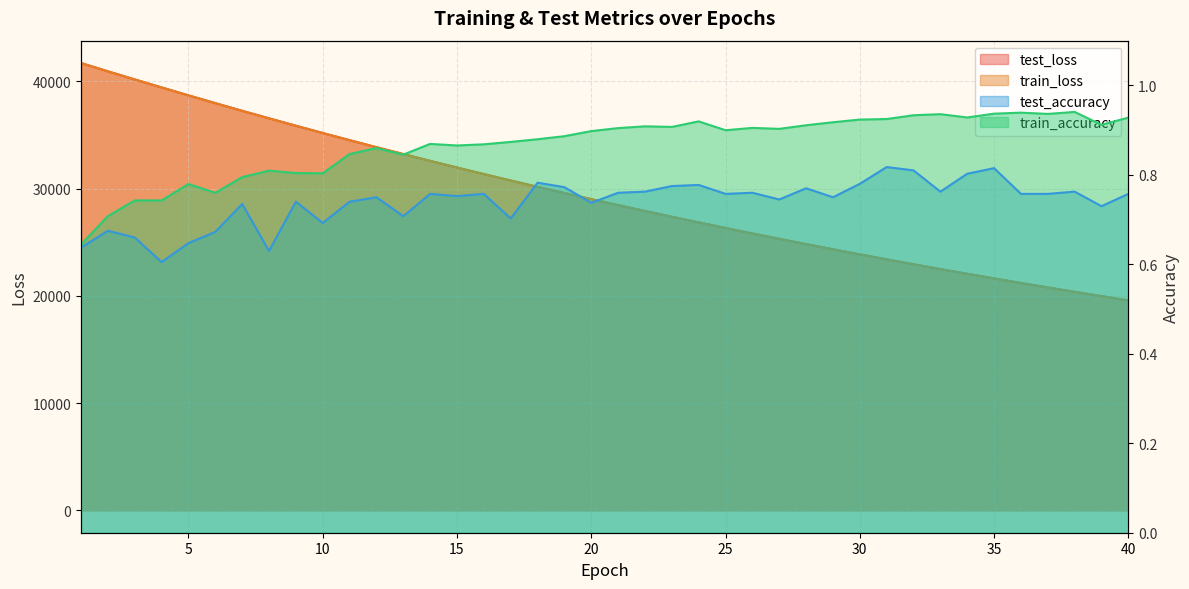

Reading right to left, list all the values displayed in this chart.

test_loss: 40=19581.1	39=19975.6	38=20376.2	37=20785.5	36=21202.4	35=21626.8	34=22058.9	33=22500.0	32=22948.3	31=23405.5	30=23871.6	29=24345.2	28=24827.9	27=25320.6	26=25820.2	25=26331.3	24=26848.7	23=27378.0	22=27916.9	21=28464.5	20=29022.8	19=29590.7	18=30168.4	17=30759.4	16=31358.8	15=31969.6	14=32589.6	13=33223.8	12=33864.4	11=34520.0	10=35188.0	9=35864.9	8=36556.8	7=37256.0	6=37971.9	5=38697.0	4=39435.5	3=40180.1	2=40939.1	1=41708.1
train_loss: 40=19578.8	39=19973.2	38=20374.5	37=20783.7	36=21200.4	35=21624.9	34=22057.3	33=22497.7	32=22946.3	31=23403.3	30=23868.7	29=24342.7	28=24825.4	27=25317.1	26=25817.7	25=26327.7	24=26846.7	23=27375.4	22=27913.8	21=28461.8	20=29020.0	19=29588.5	18=30166.8	17=30756.1	16=31355.7	15=31966.3	14=32587.1	13=33220.1	12=33862.7	11=34517.3	10=35185.0	9=35862.5	8=36552.4	7=37254.5	6=37969.5	5=38693.6	4=39432.3	3=40178.8	2=40938.9	1=41709.7
test_accuracy: 40=0.8	39=0.7	38=0.8	37=0.8	36=0.8	35=0.8	34=0.8	33=0.8	32=0.8	31=0.8	30=0.8	29=0.8	28=0.8	27=0.7	26=0.8	25=0.8	24=0.8	23=0.8	22=0.8	21=0.8	20=0.7	19=0.8	18=0.8	17=0.7	16=0.8	15=0.8	14=0.8	13=0.7	12=0.8	11=0.7	10=0.7	9=0.7	8=0.6	7=0.7	6=0.7	5=0.6	4=0.6	3=0.7	2=0.7	1=0.6
train_accuracy: 40=0.9	39=0.9	38=0.9	37=0.9	36=0.9	35=0.9	34=0.9	33=0.9	32=0.9	31=0.9	30=0.9	29=0.9	28=0.9	27=0.9	26=0.9	25=0.9	24=0.9	23=0.9	22=0.9	21=0.9	20=0.9	19=0.9	18=0.9	17=0.9	16=0.9	15=0.9	14=0.9	13=0.8	12=0.9	11=0.8	10=0.8	9=0.8	8=0.8	7=0.8	6=0.8	5=0.8	4=0.7	3=0.7	2=0.7	1=0.6